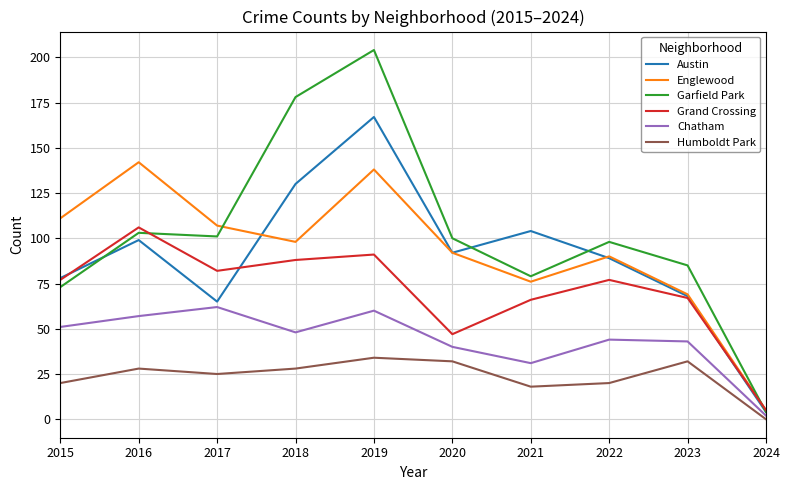

What is the approximate value of Grand Crossing at 2018?

88